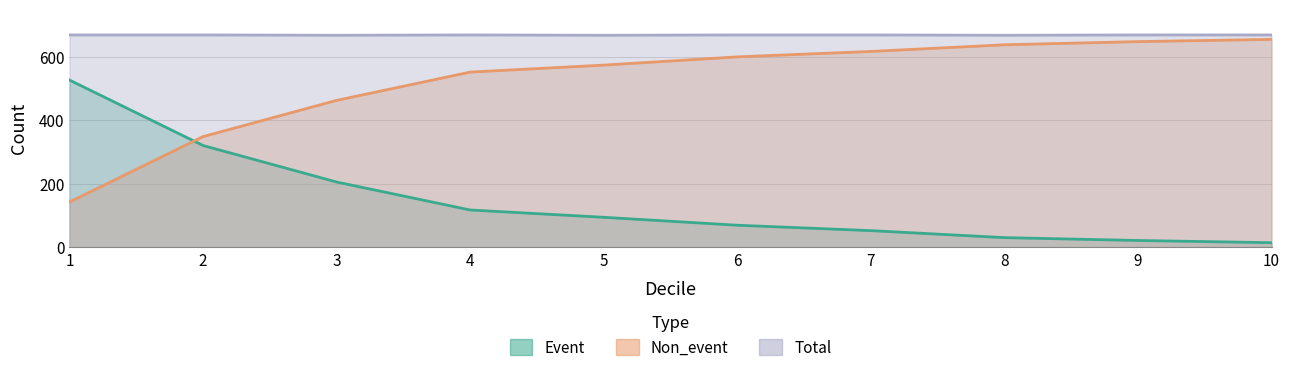

Does the chart display data point markers on the line(s)?

No